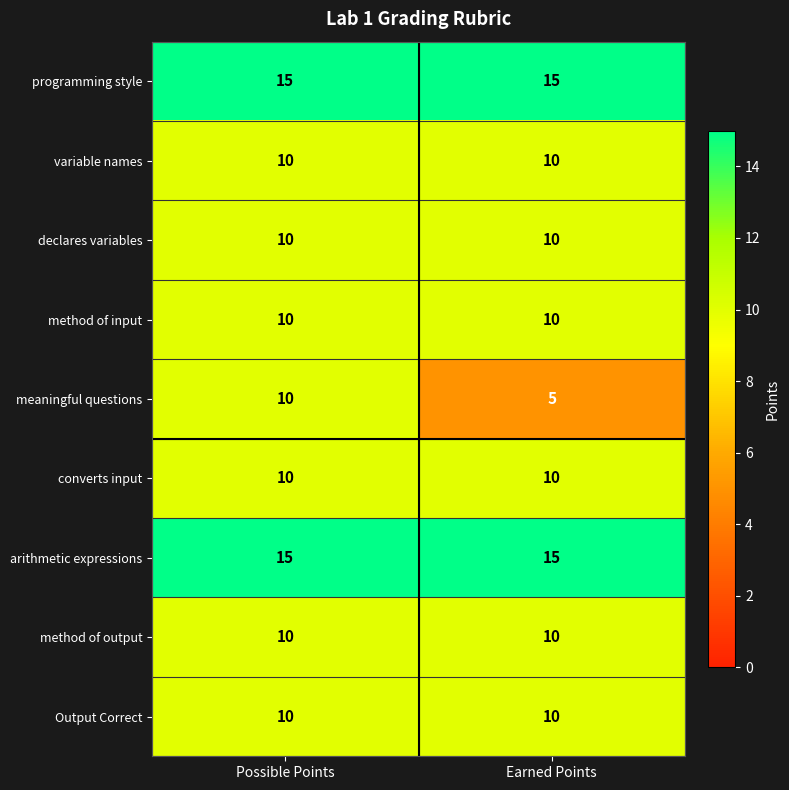

How many categories are shown in the chart?

2